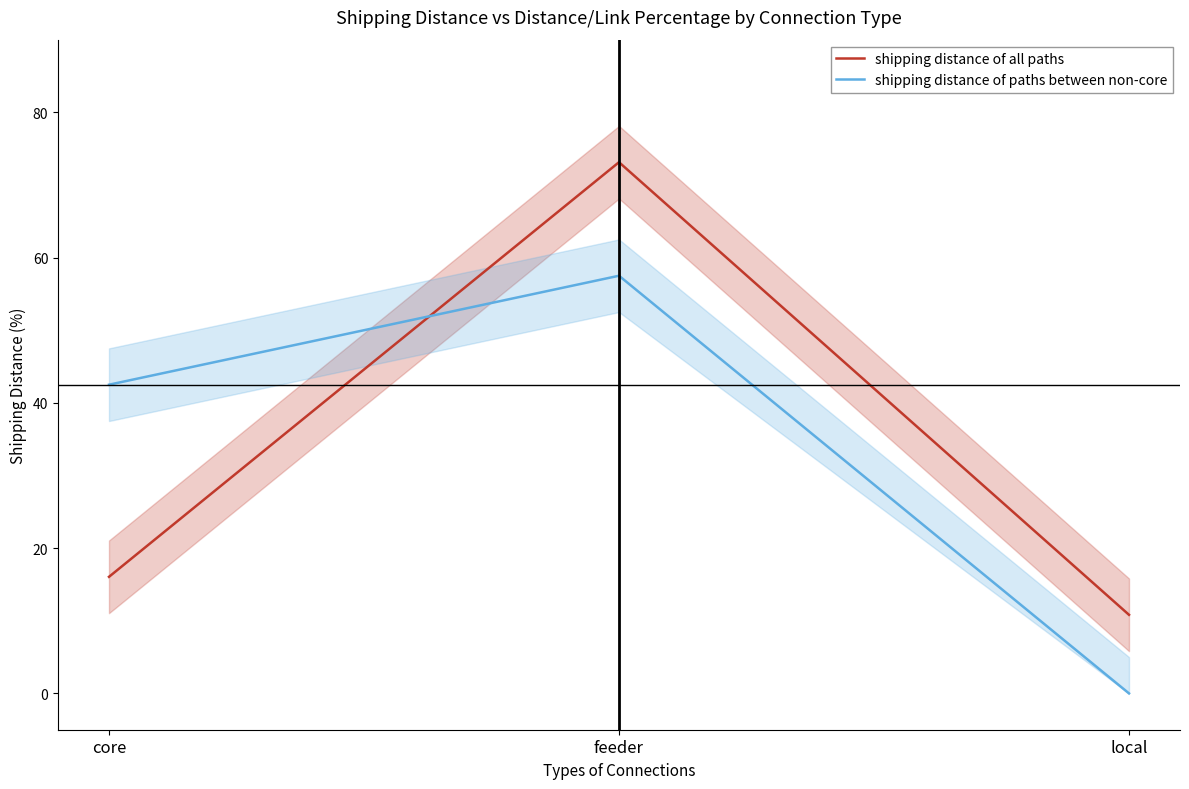

What is the difference between the highest and lowest values at feeder?

15.6